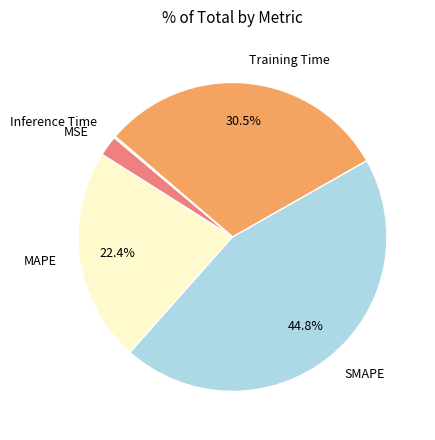

Is there any slice that represents more than half of the pie?

No